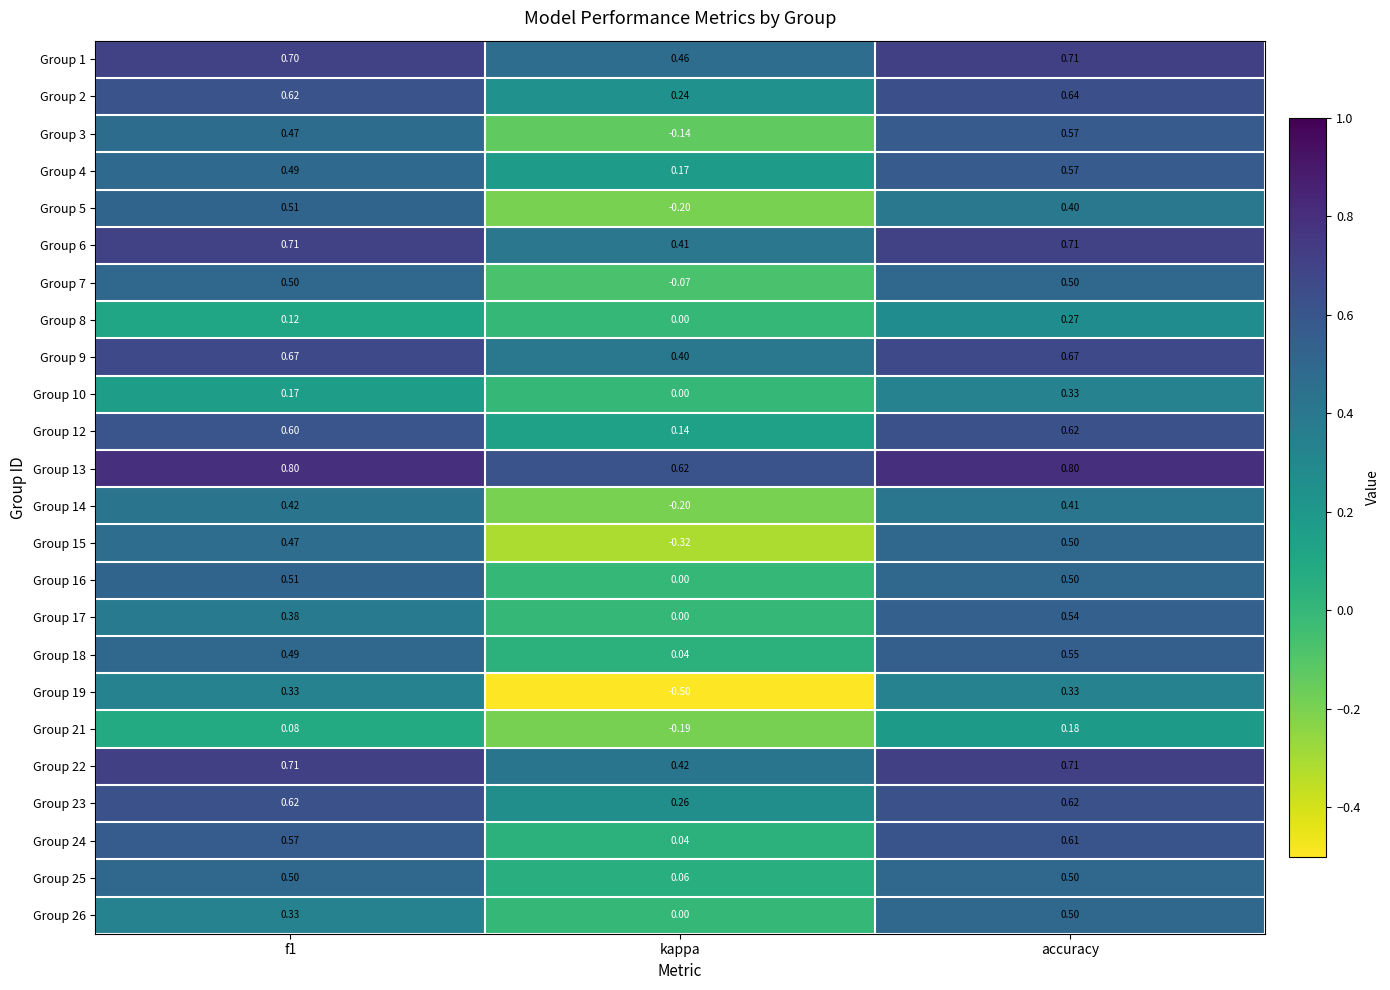

At which category is the sum across all series the highest?

accuracy